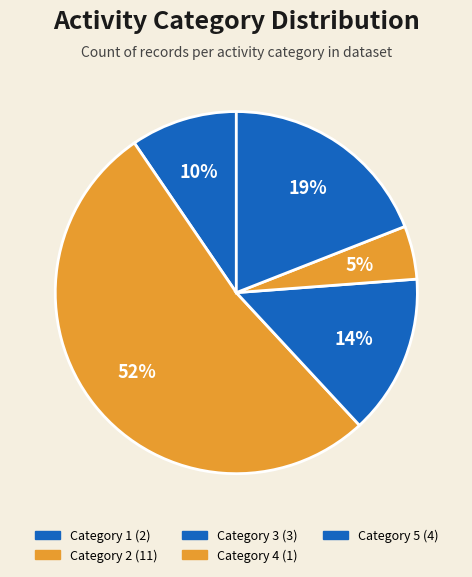

How many segments does this pie chart have?

5